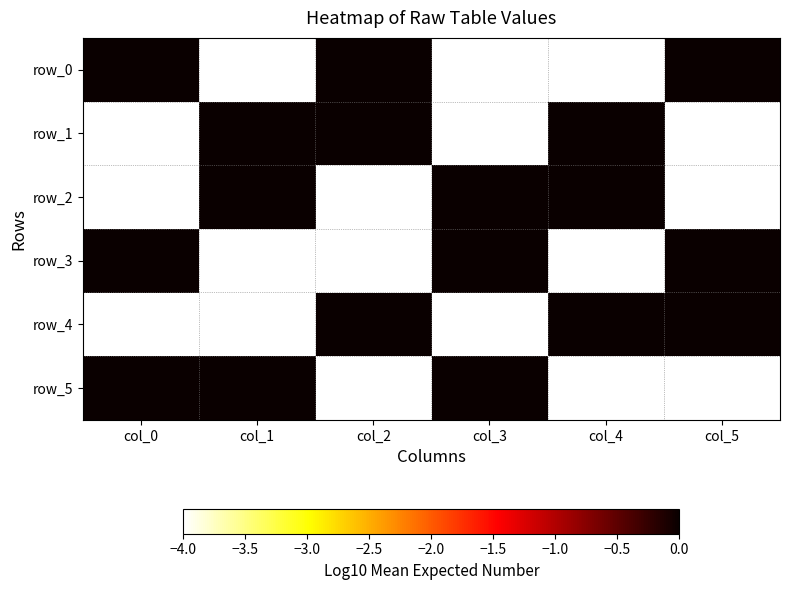

Which series has the largest range (max minus min)?

row_0